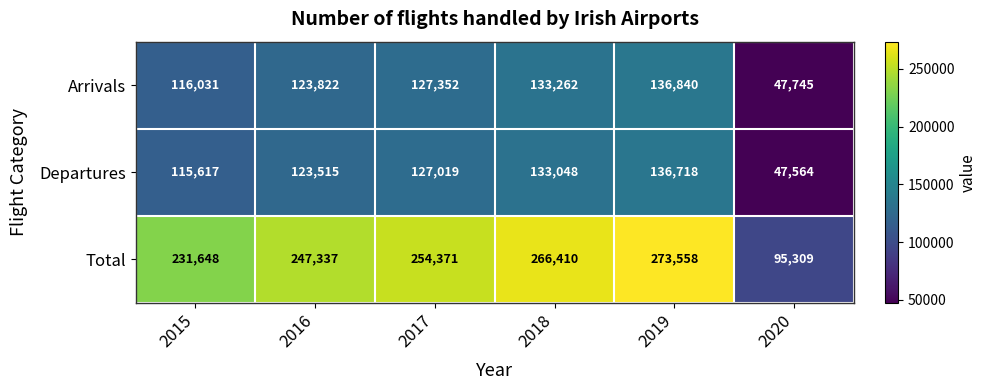

Rank the series at 2018 from highest to lowest value.

Total, Arrivals, Departures